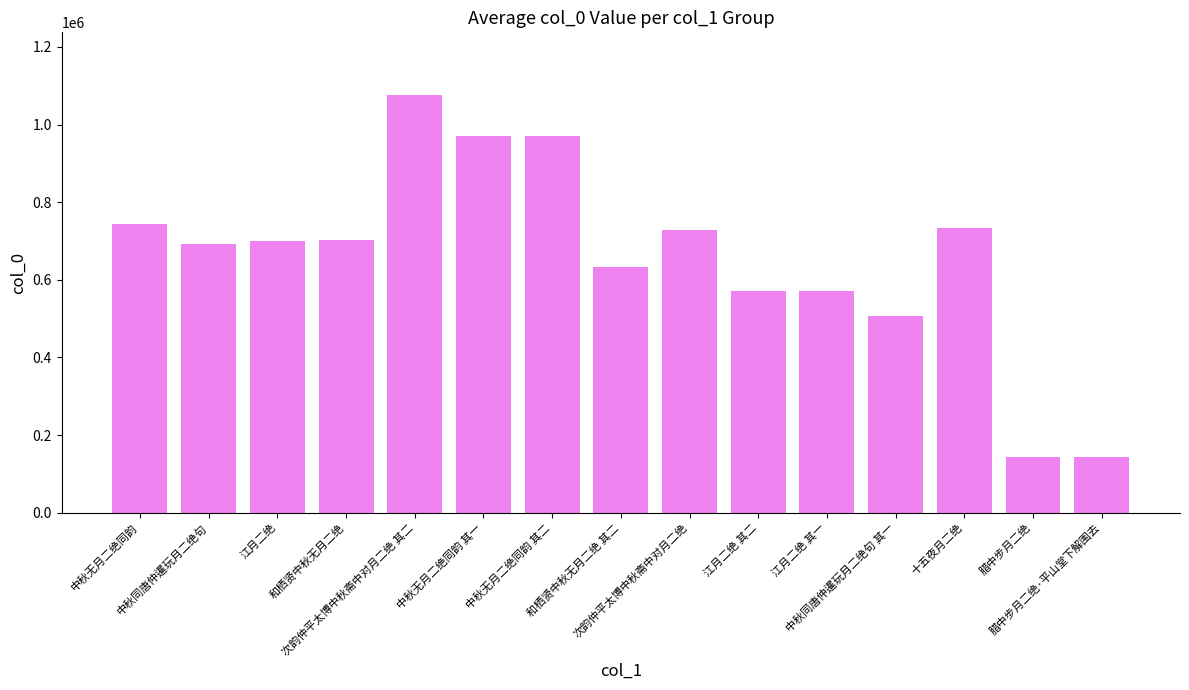

What is the difference between the maximum and minimum values?

933375.0